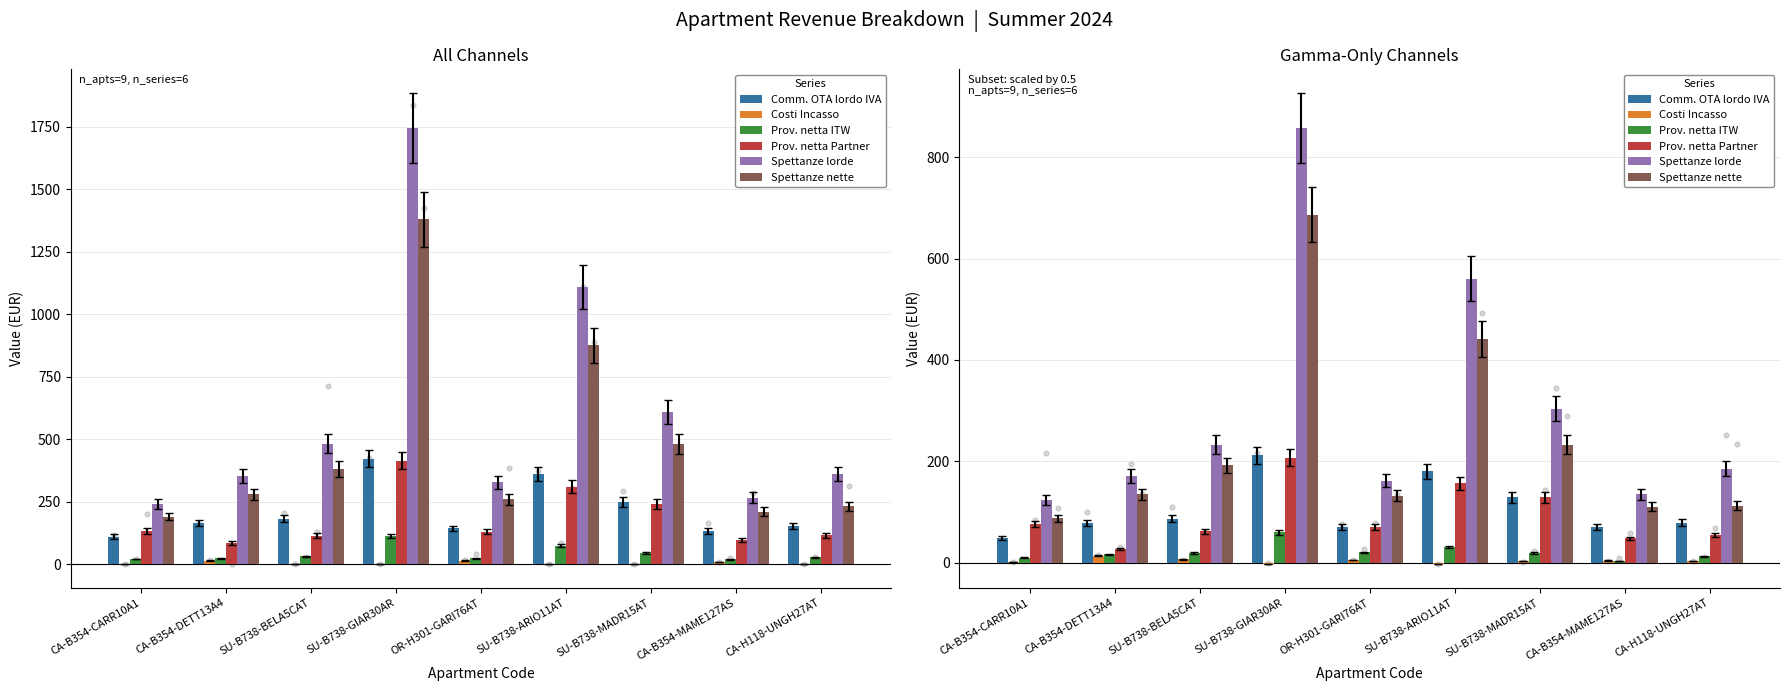

What is the total value across all series at CA-B354-CARR10A1?

347.4